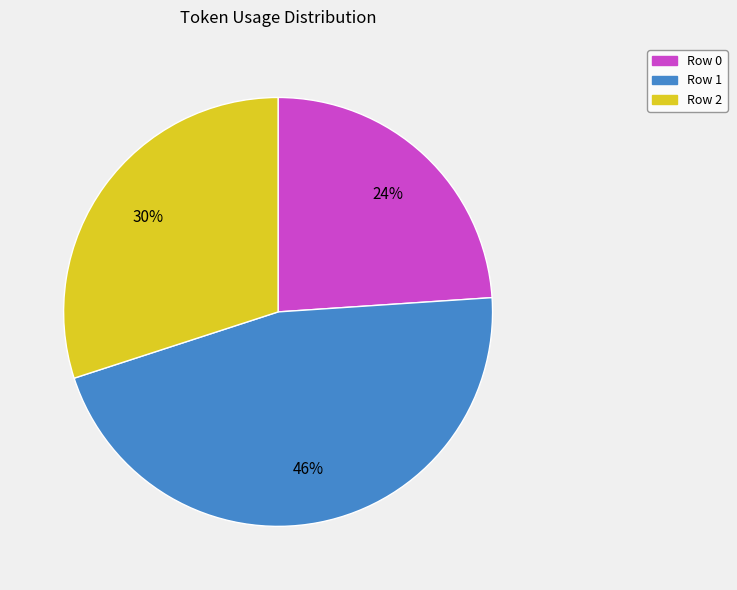

Which has a higher value, Row 1 or Row 0?

Row 1